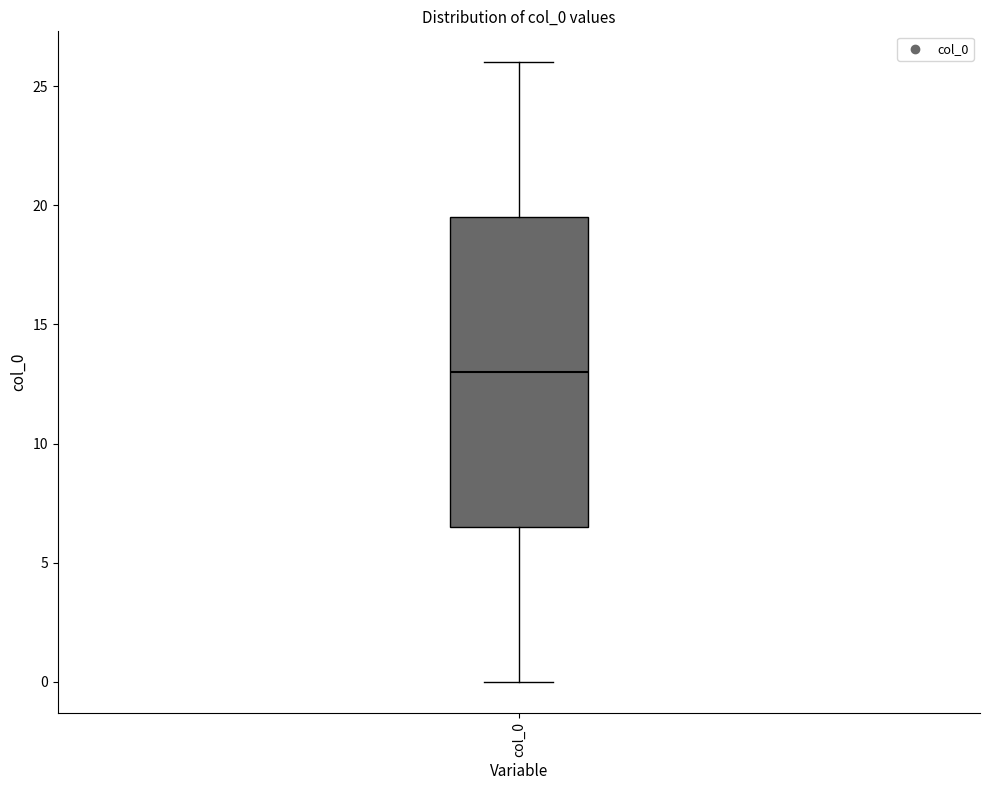

Read this box plot against the y-axis: the position of the median line, the range covered by the box, and the ends of both whiskers. The values are not printed on the chart, so give them approximately, as read against the axis.

median 13.0, box 6.5 to 19.5, whiskers 0.0 to 26.0